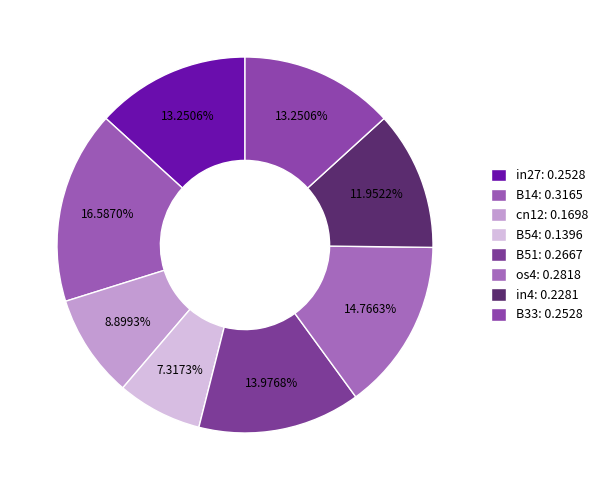

Count the number of slices in the pie.

8